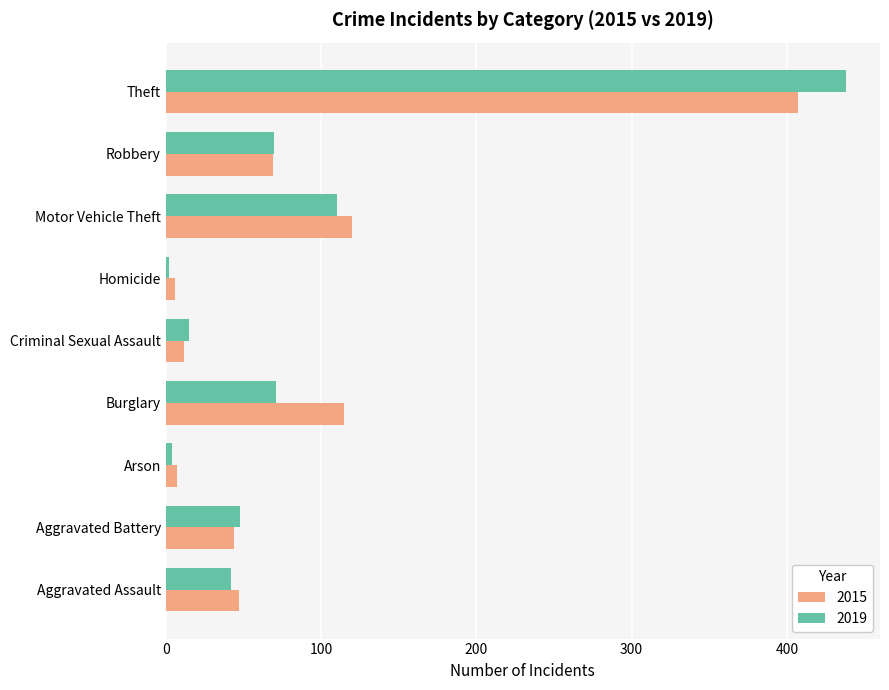

What are all the series names shown in the legend?

2015, 2019